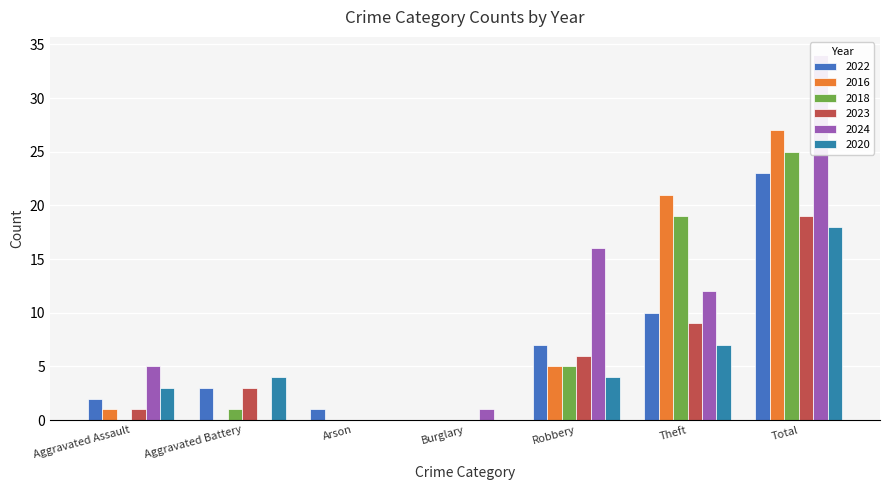

What is the difference between the highest and lowest values at Arson?

1